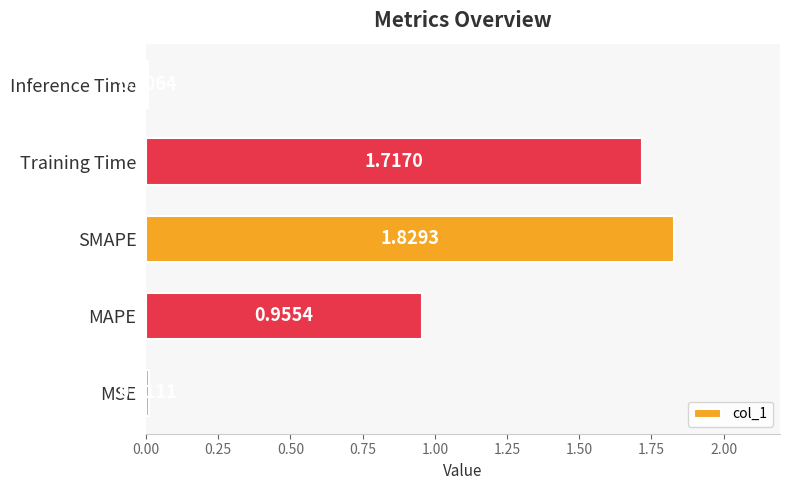

Which has a higher value, Inference Time or MAPE?

MAPE